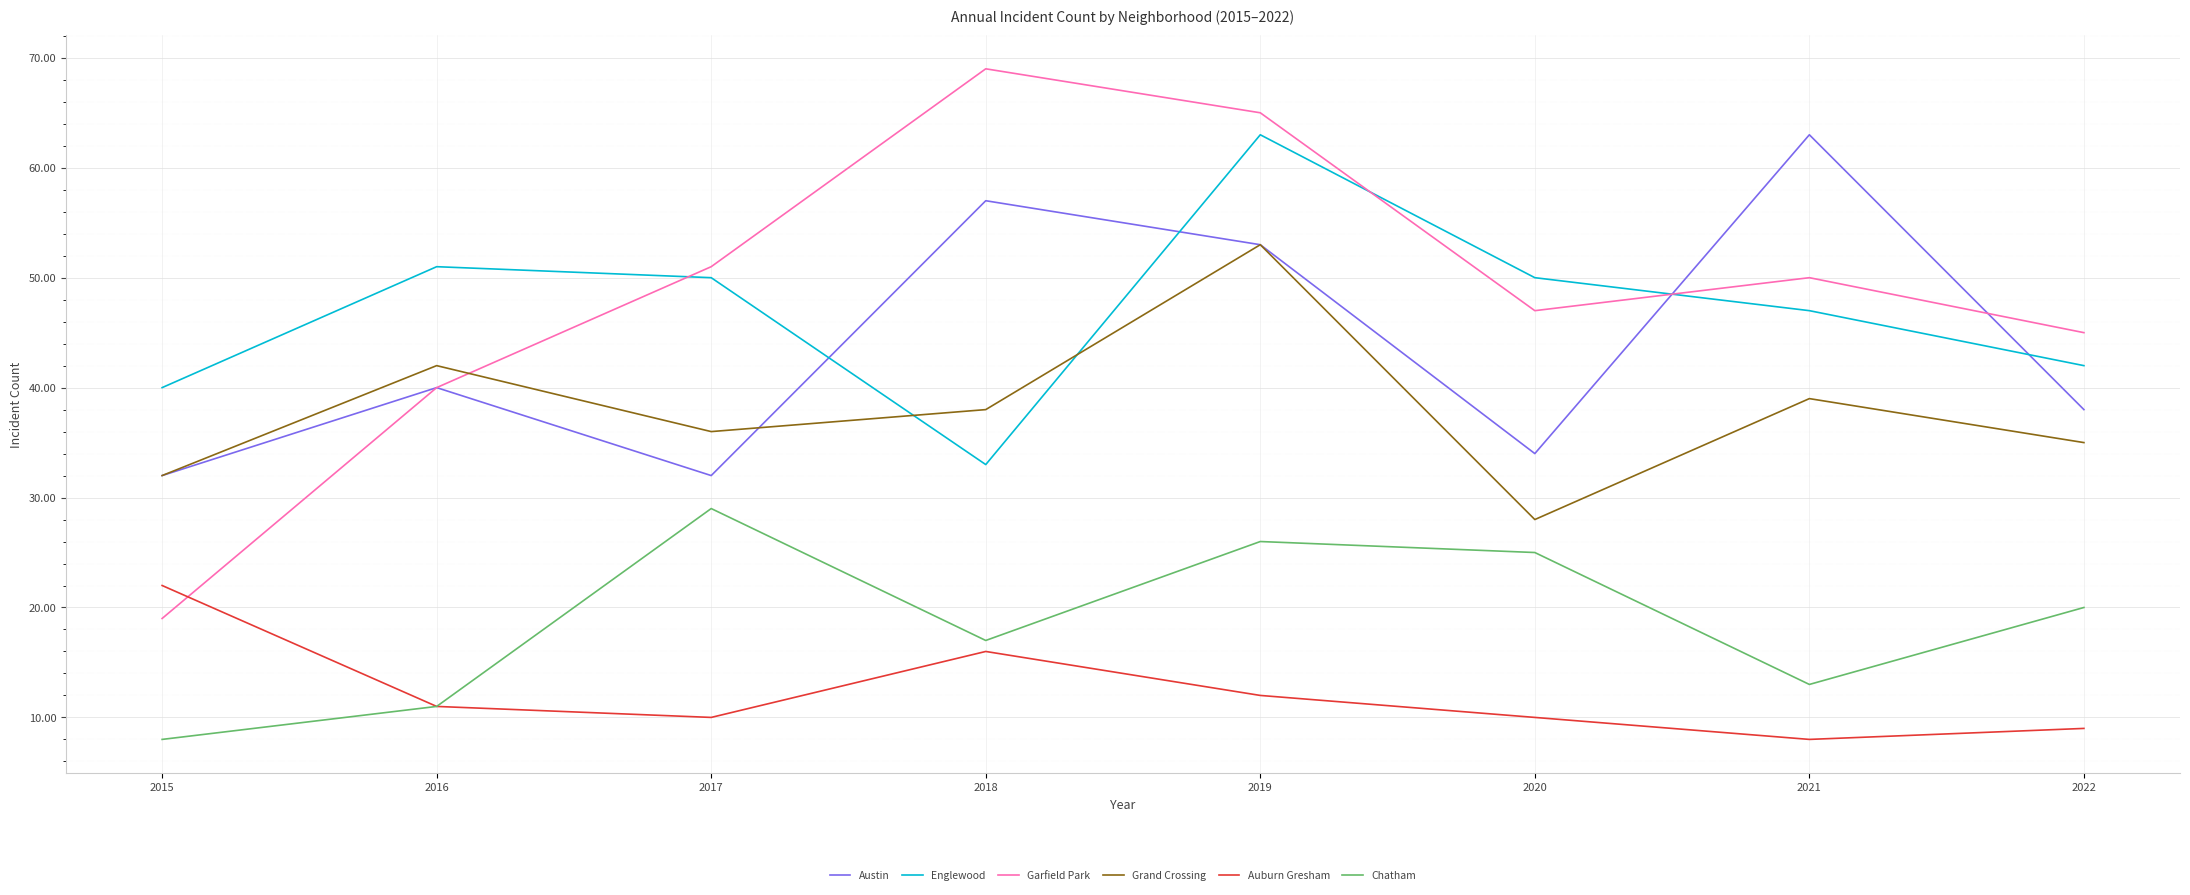

What is the approximate value of Garfield Park at 2016, to the nearest 10?

40